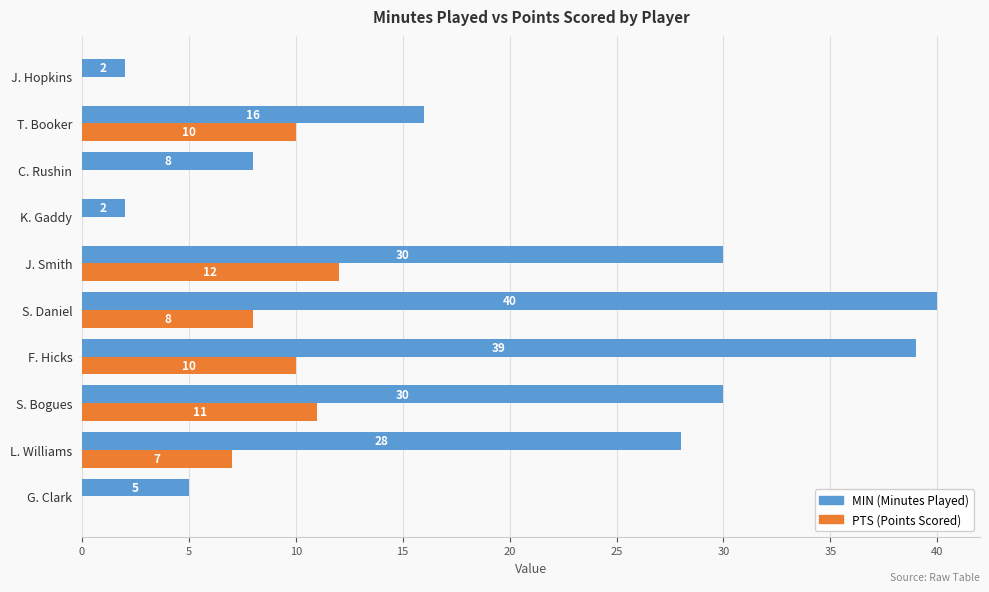

What is the maximum value shown in the chart?

40